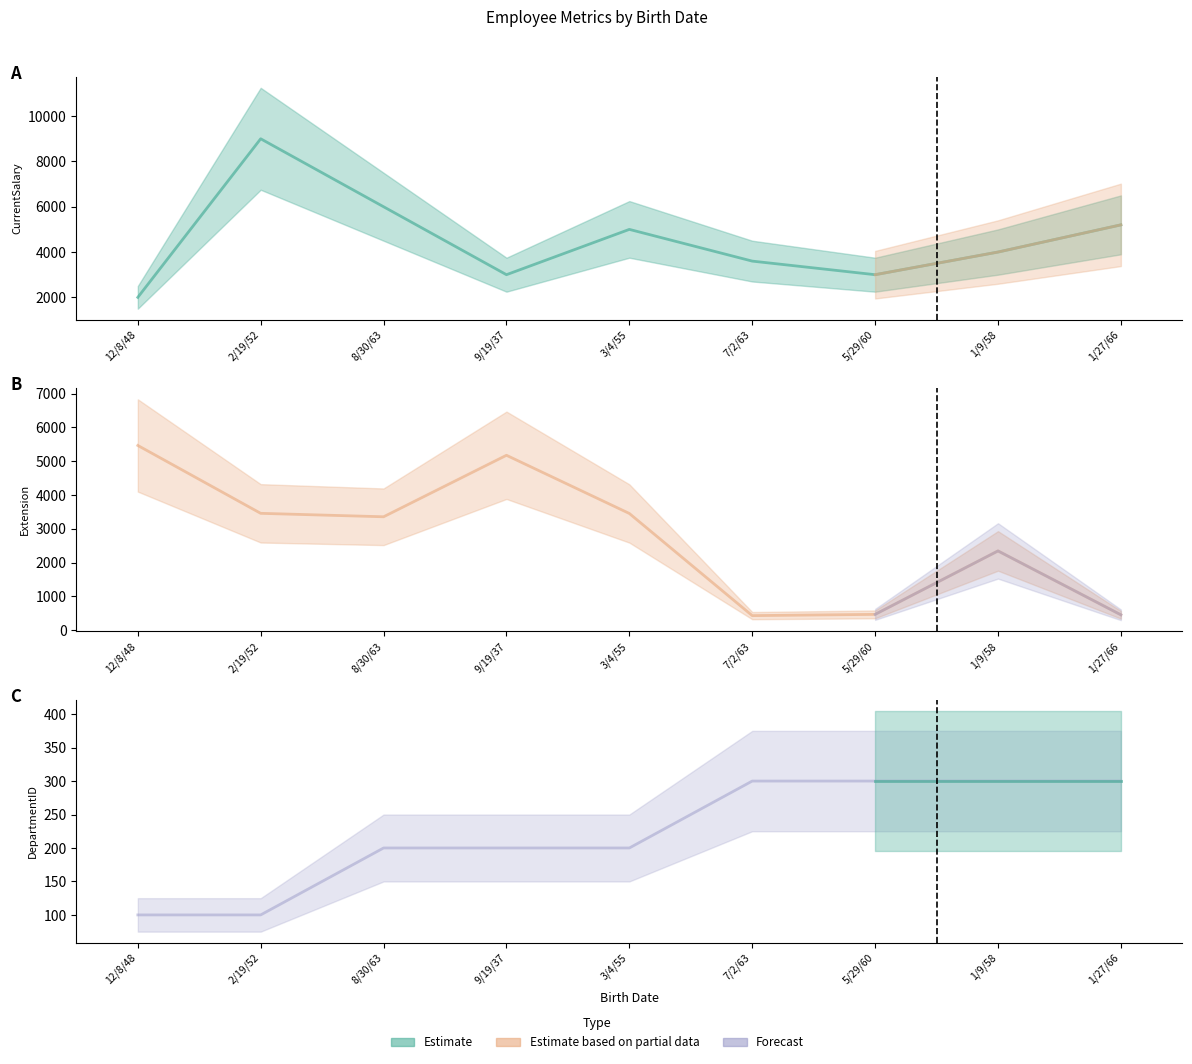

What is the value of the DepartmentID point at the 3rd from the left?

200